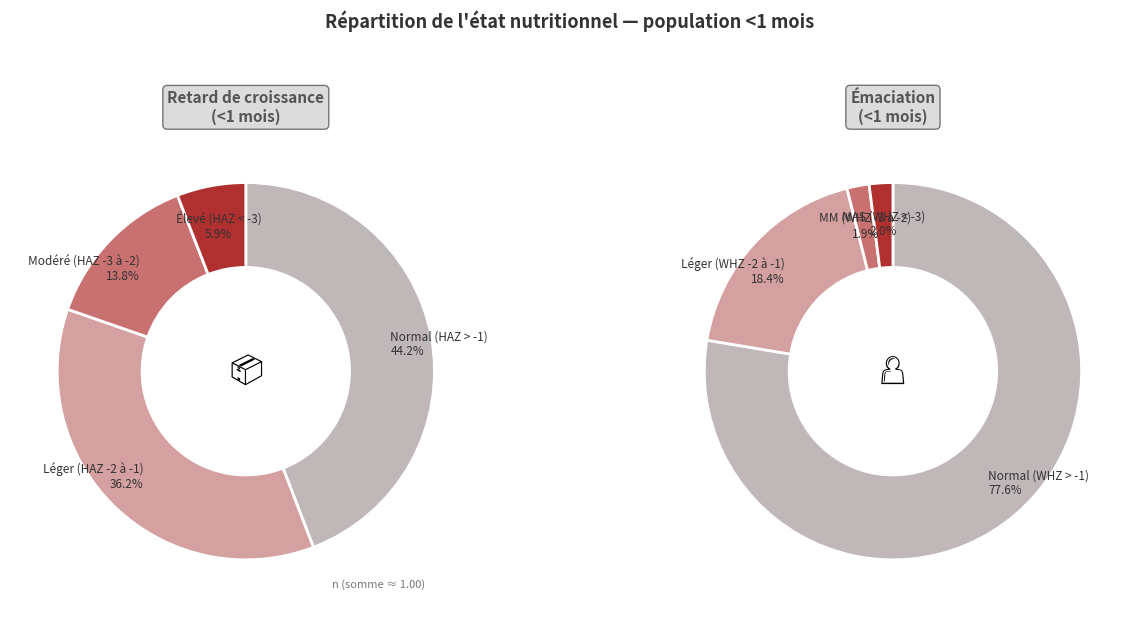

How much of the chart is everything except 3?

94.1%